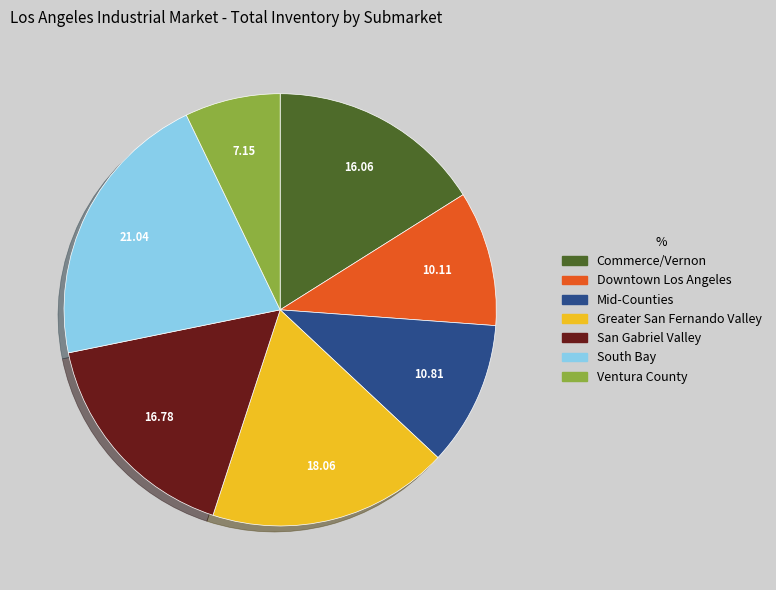

Do San Gabriel Valley and Greater San Fernando Valley together represent more than half of the pie?

No